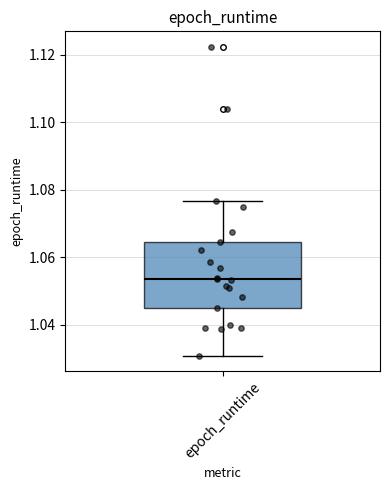

Read this box plot against the y-axis: the position of the median line, the range covered by the box, and the ends of both whiskers. The values are not printed on the chart, so give them approximately, as read against the axis.

median 1.054, box 1.044 to 1.064, whiskers 1.030 to 1.076